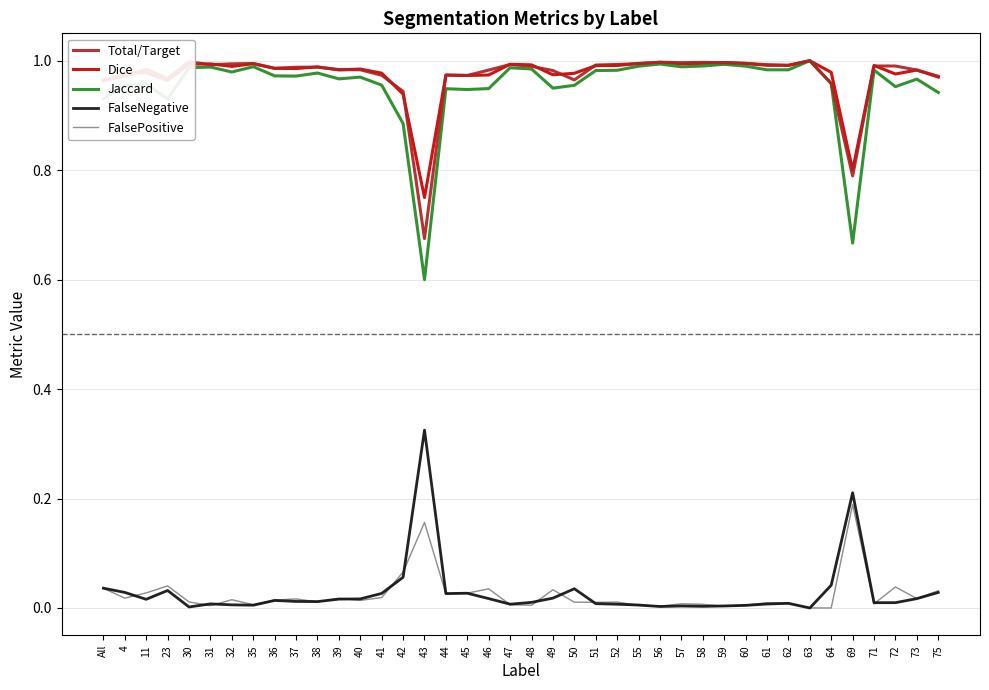

In Total/Target, how many points are lower than both neighbors (excluding endpoints)?

9